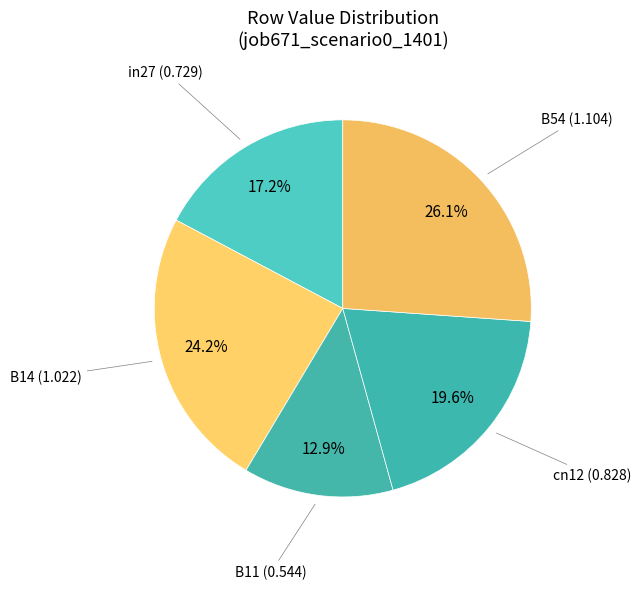

Does any single category account for the majority?

No